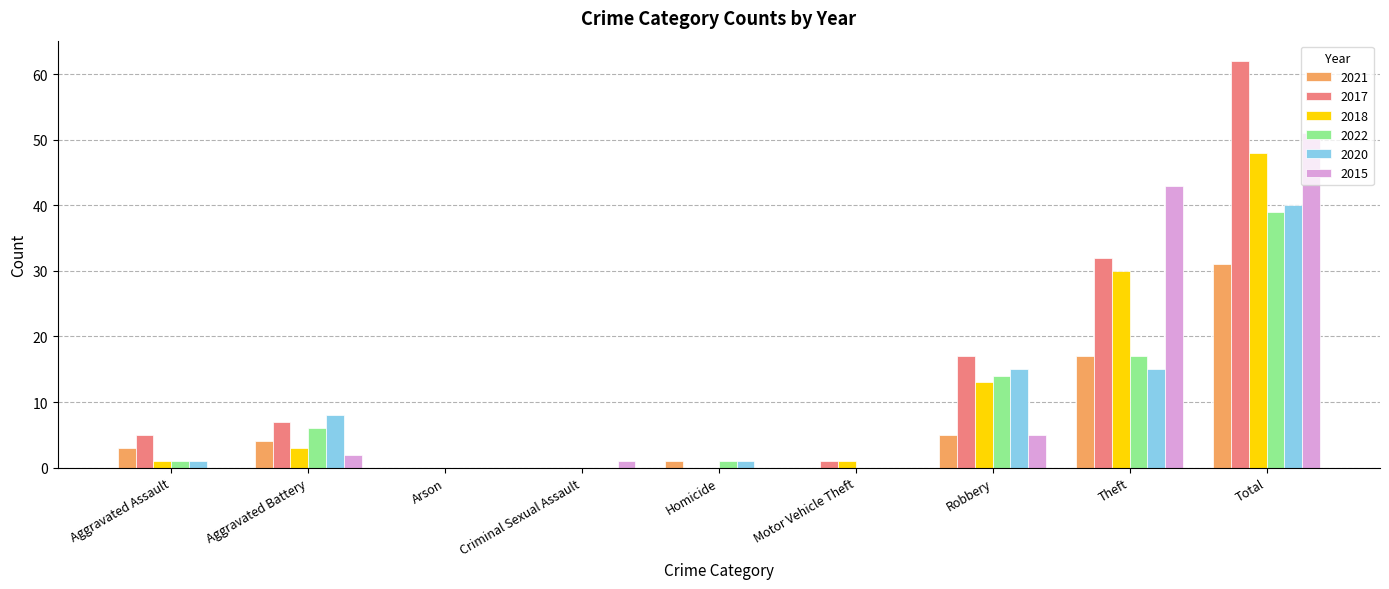

Which category has the highest value in the 2018 series?

Total